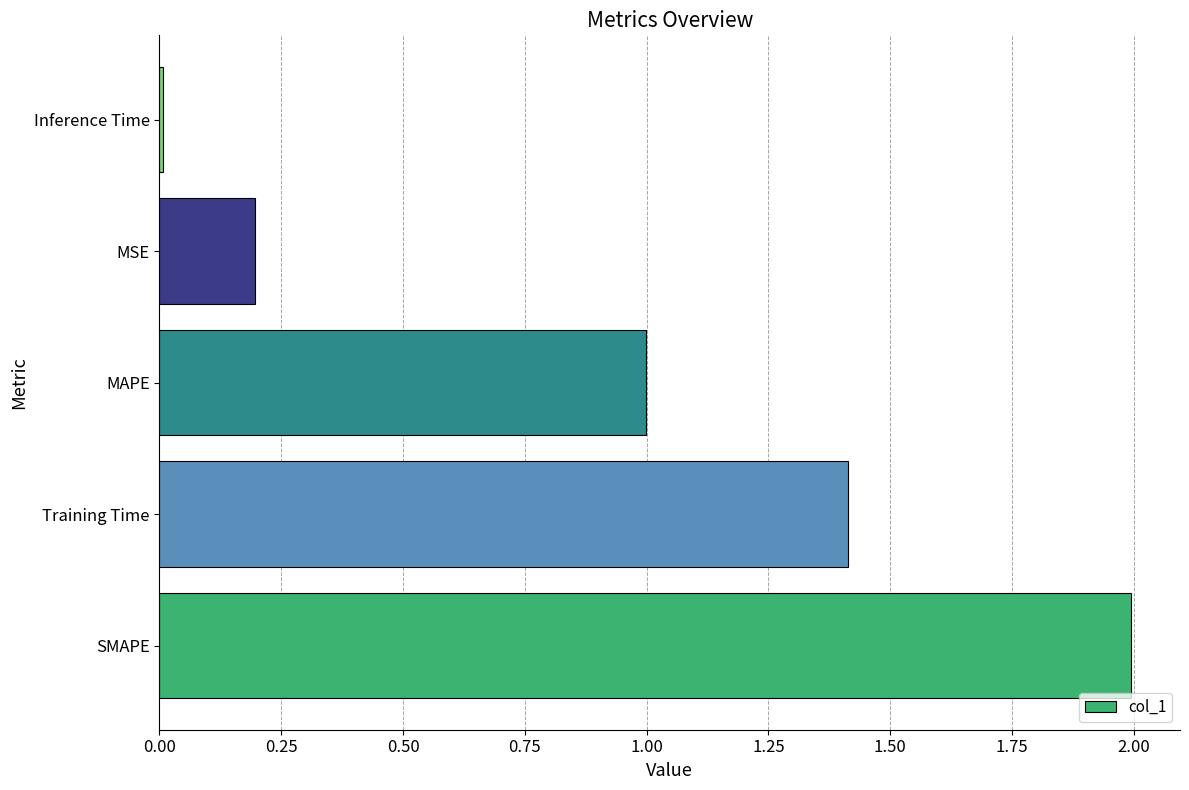

What is the maximum value shown in the chart?

2.0